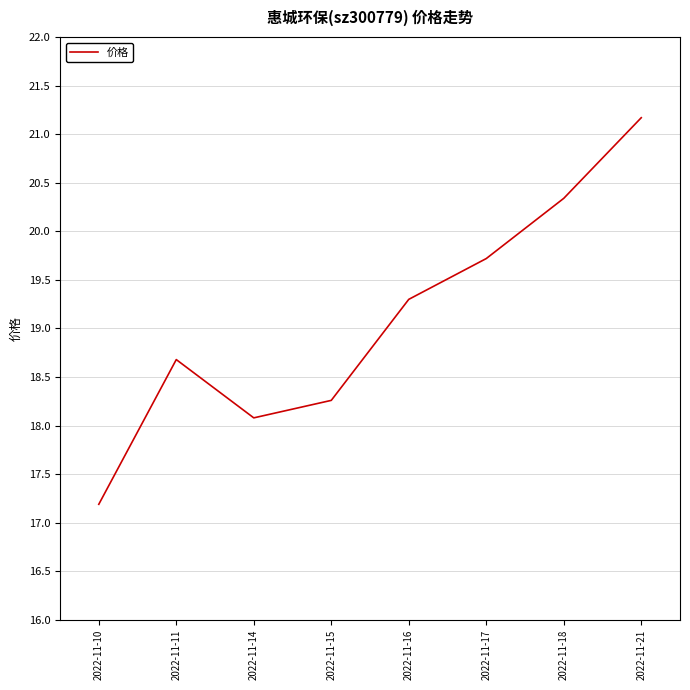

What is the average value?

19.1